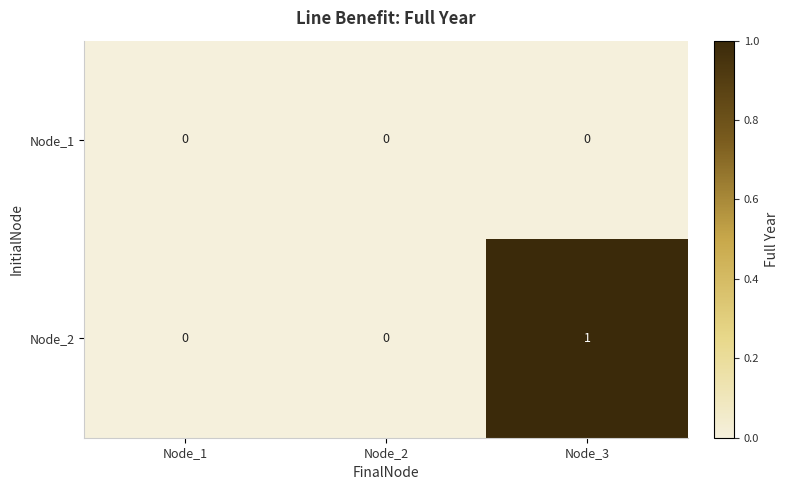

Reading left to right, what are all the values shown in this chart?

Node_1: 0	0	0
Node_2: 0	0	1